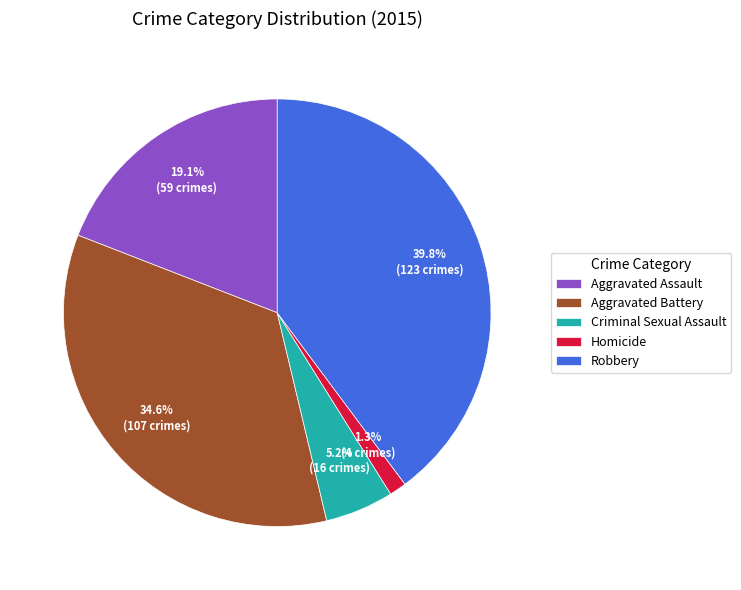

True or false: Aggravated Assault accounts for 19% of the total.

True